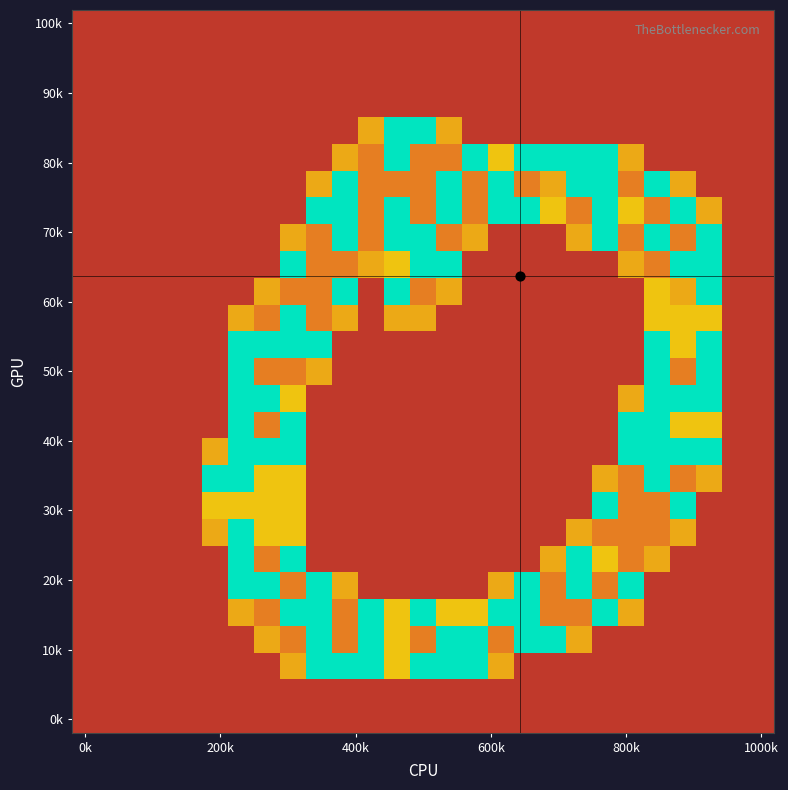

At how many categories does at least one series exceed 1?

20